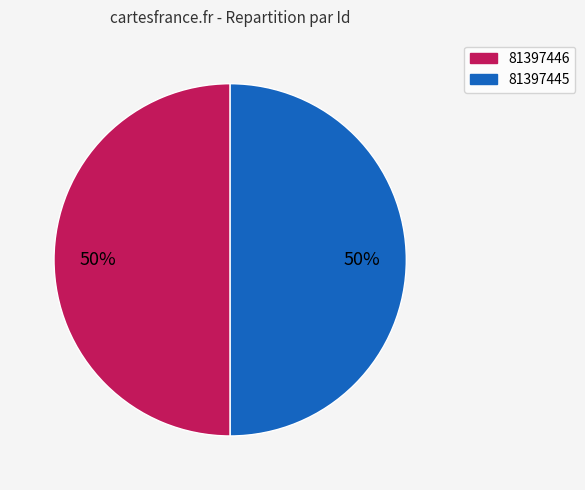

What percentage is the 81397446 slice, to the nearest percent?

50%